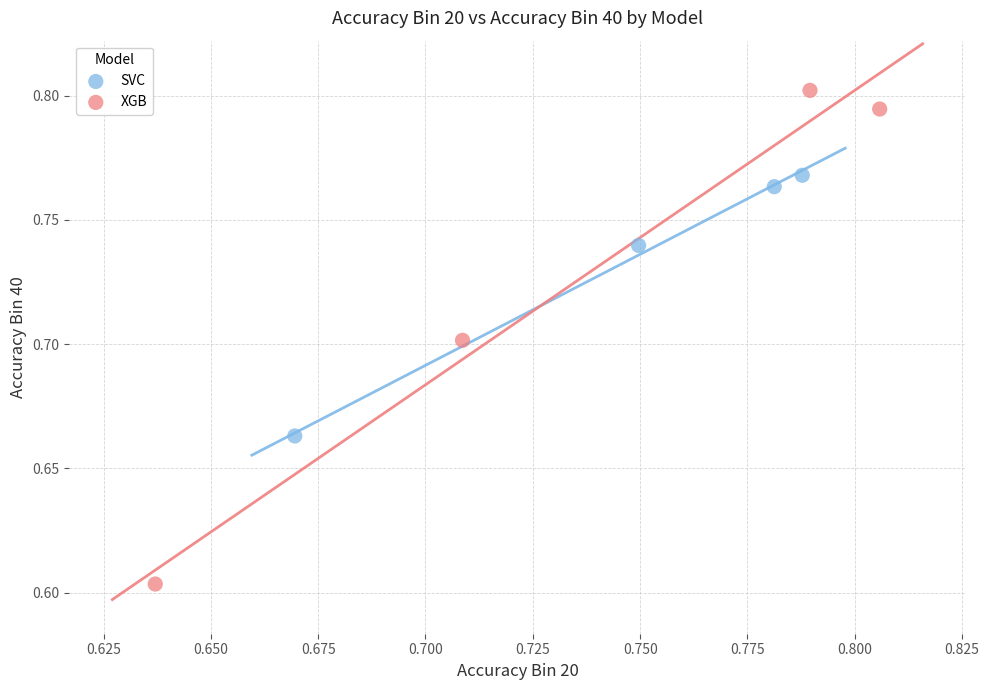

Which series has the widest spread of Y values?

XGB